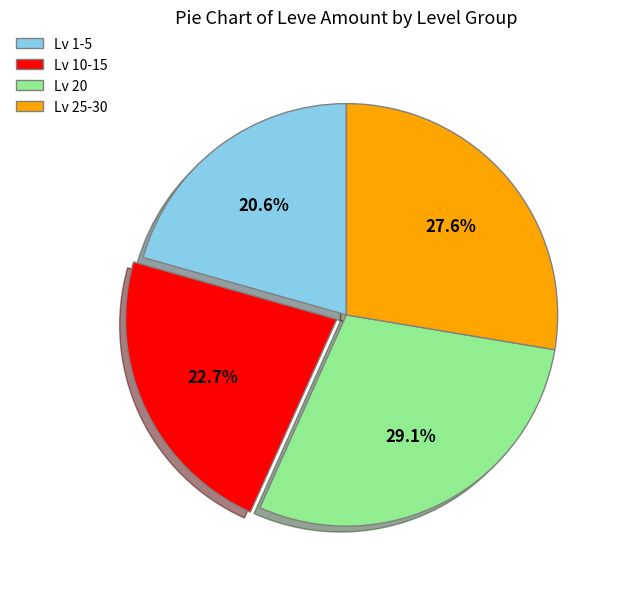

Rank the categories by value from lowest to highest.

Lv 1-5, Lv 10-15, Lv 25-30, Lv 20